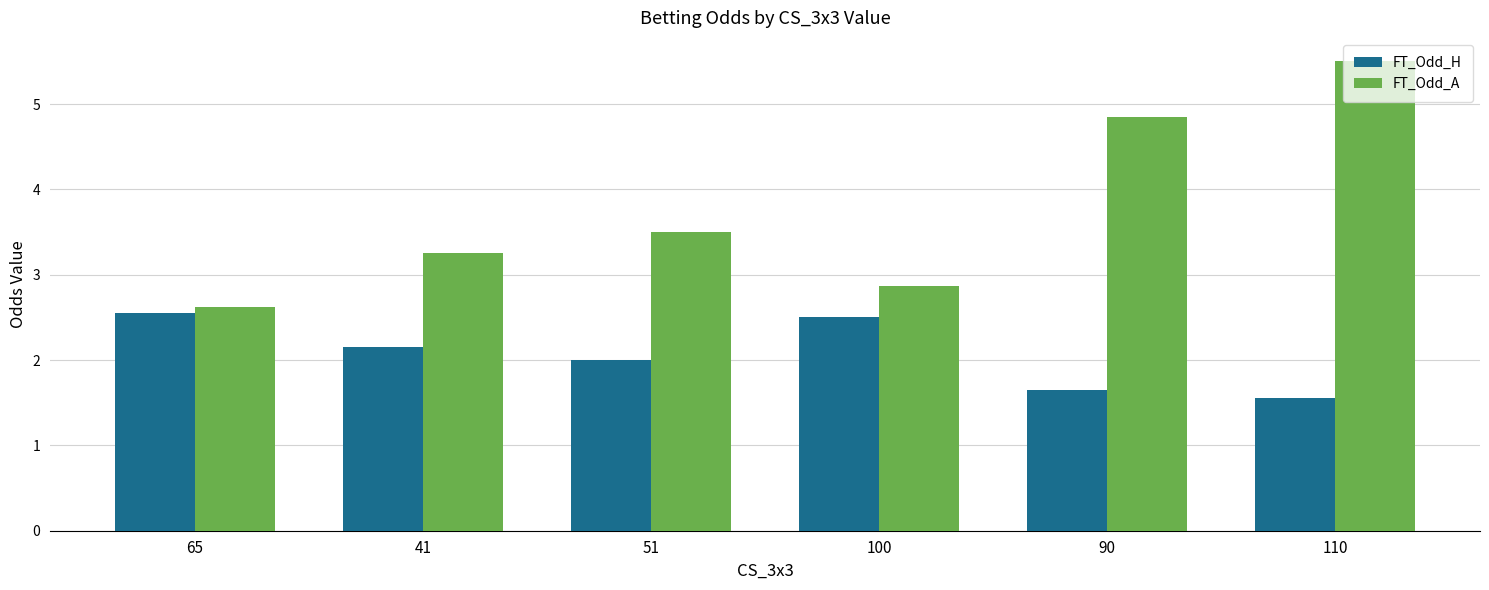

At 51, list the series in order from smallest to largest.

FT_Odd_H, FT_Odd_A